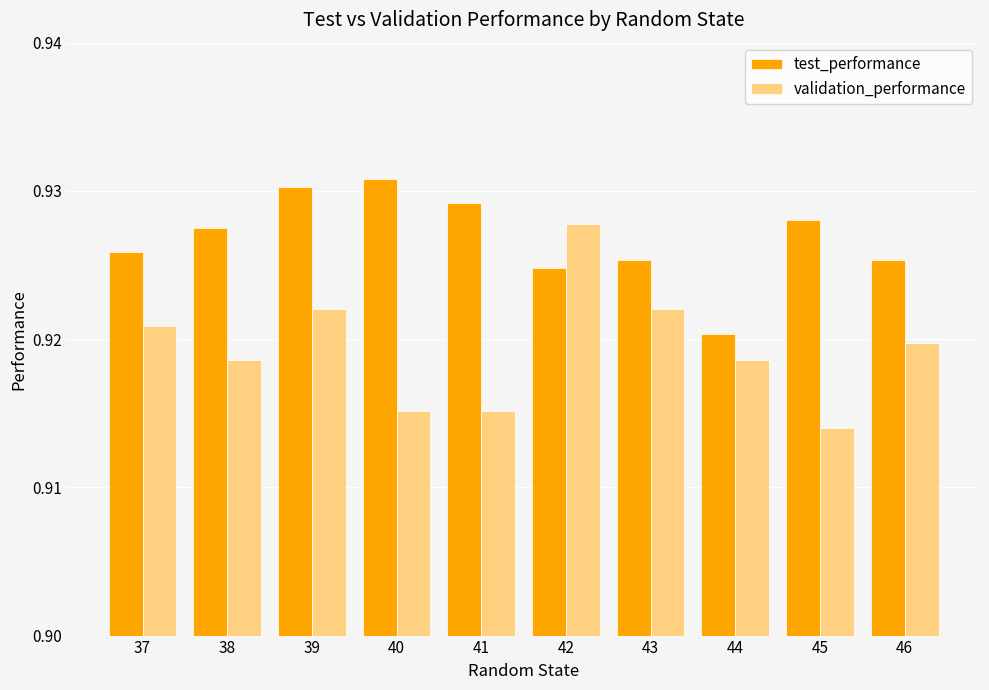

Rank the series at 46 from highest to lowest value.

test_performance, validation_performance